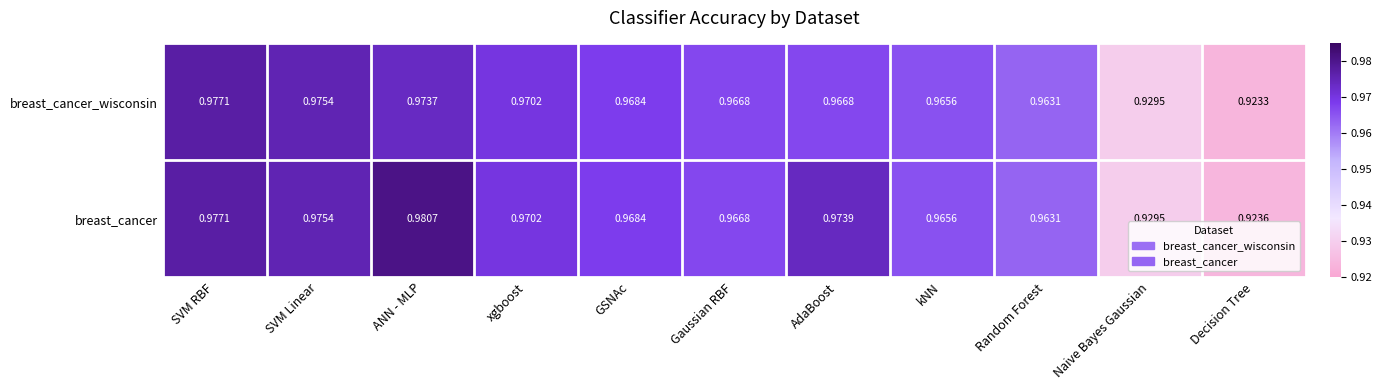

Which category has the lowest value across all series?

Decision Tree